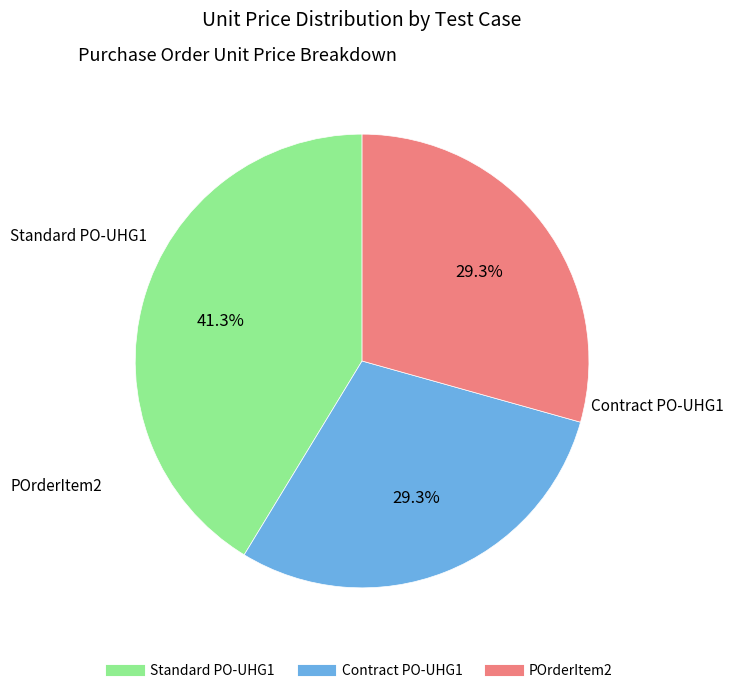

Count the number of slices in the pie.

3